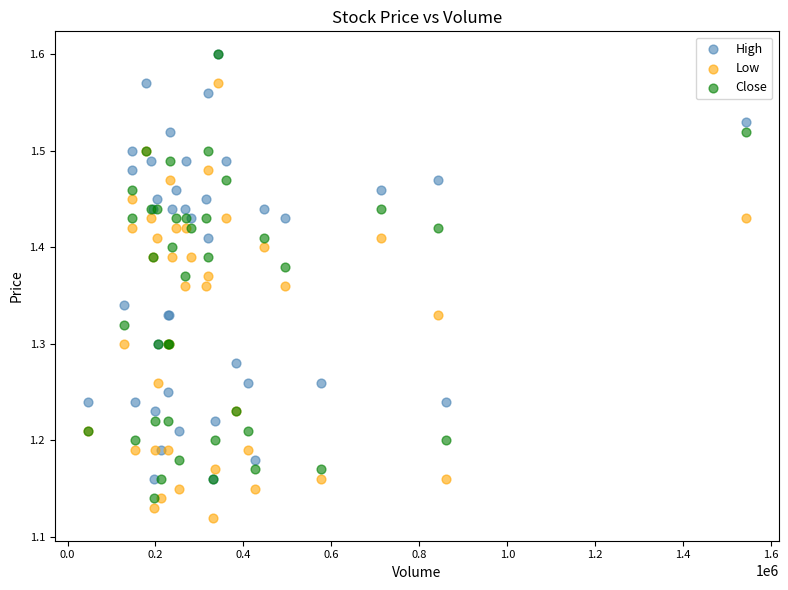

Which series has the widest spread of Y values?

Close